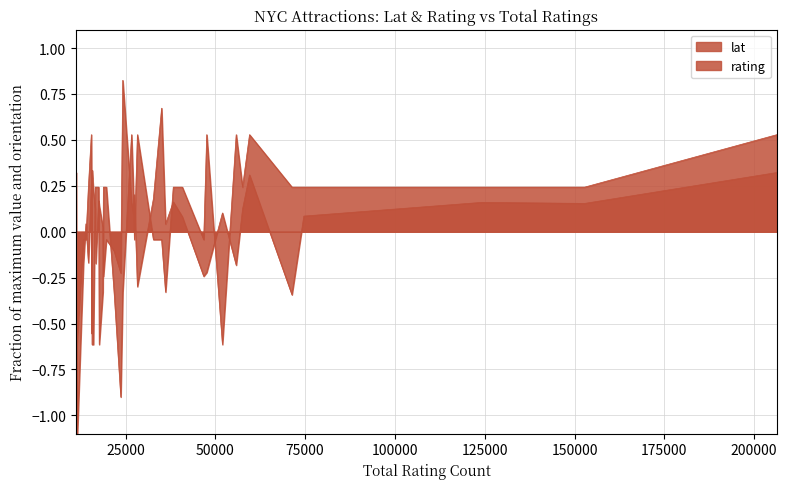

What is the value of the rating point at the 30th from the left?

0.2